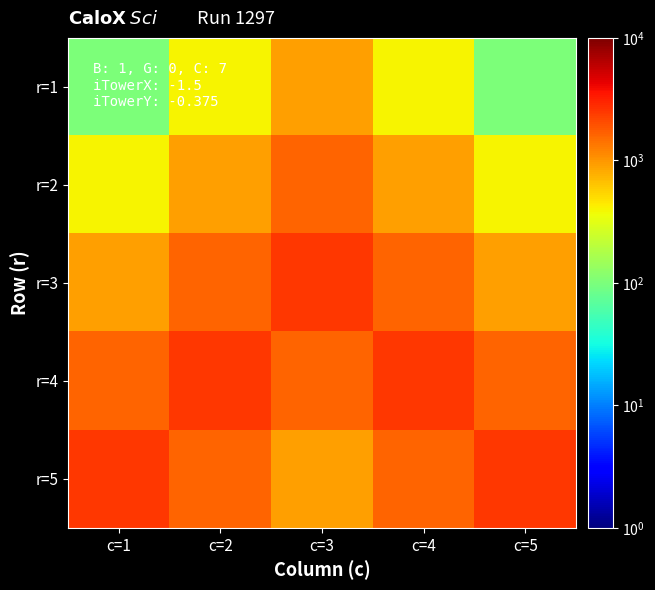

How many data points does each series have?

5